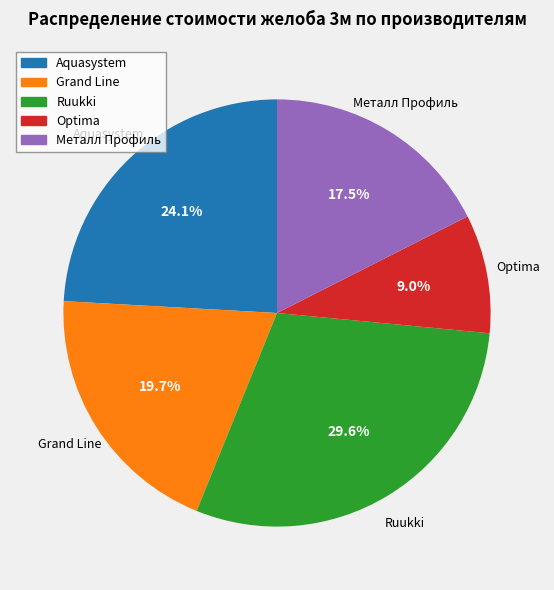

The Optima slice represents 9% of the pie. True or false?

True